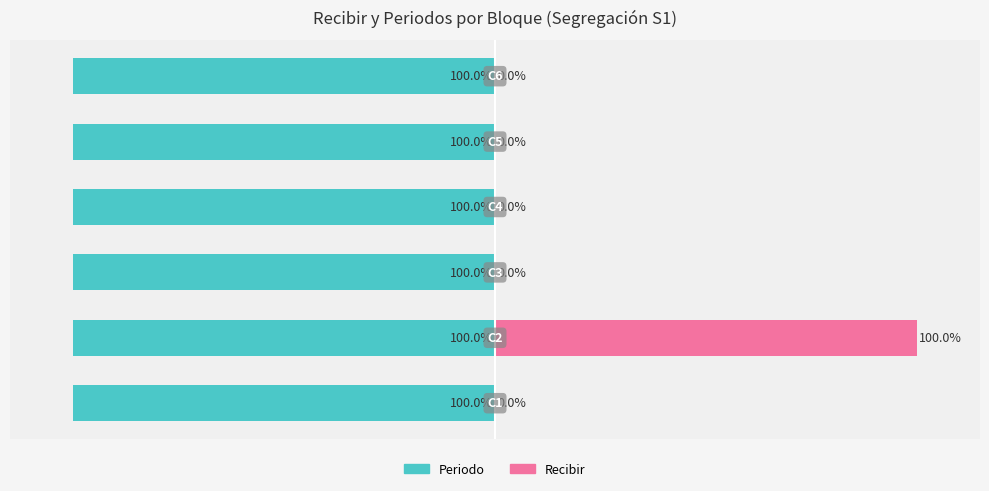

What is the difference between the maximum and minimum values in the Recibir series?

100.0